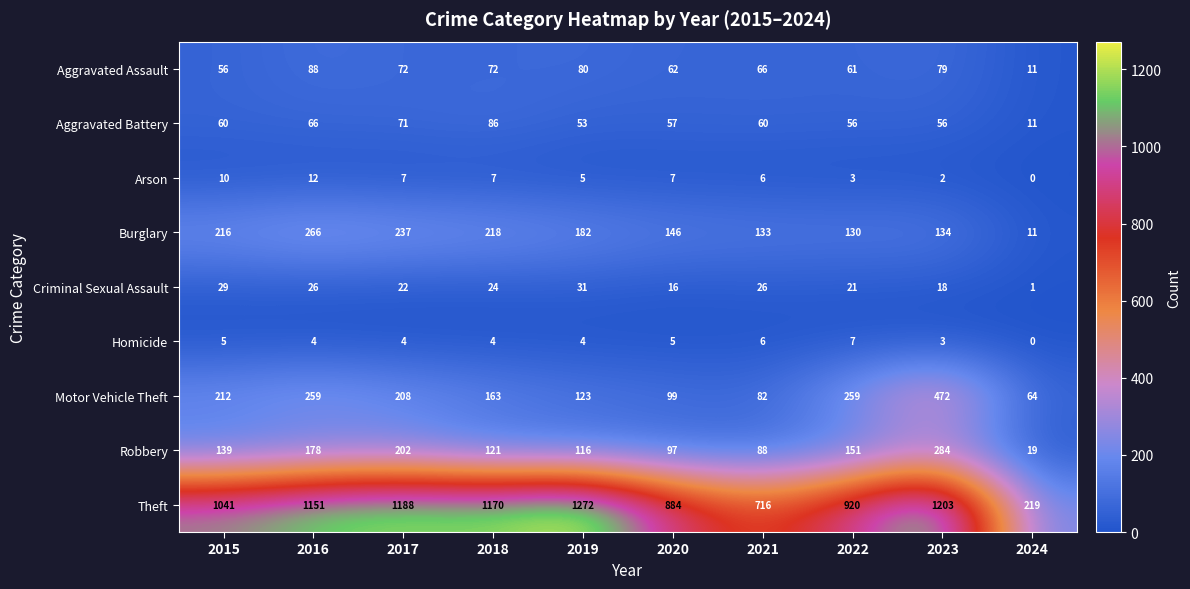

At which label does Homicide reach its peak?

2022